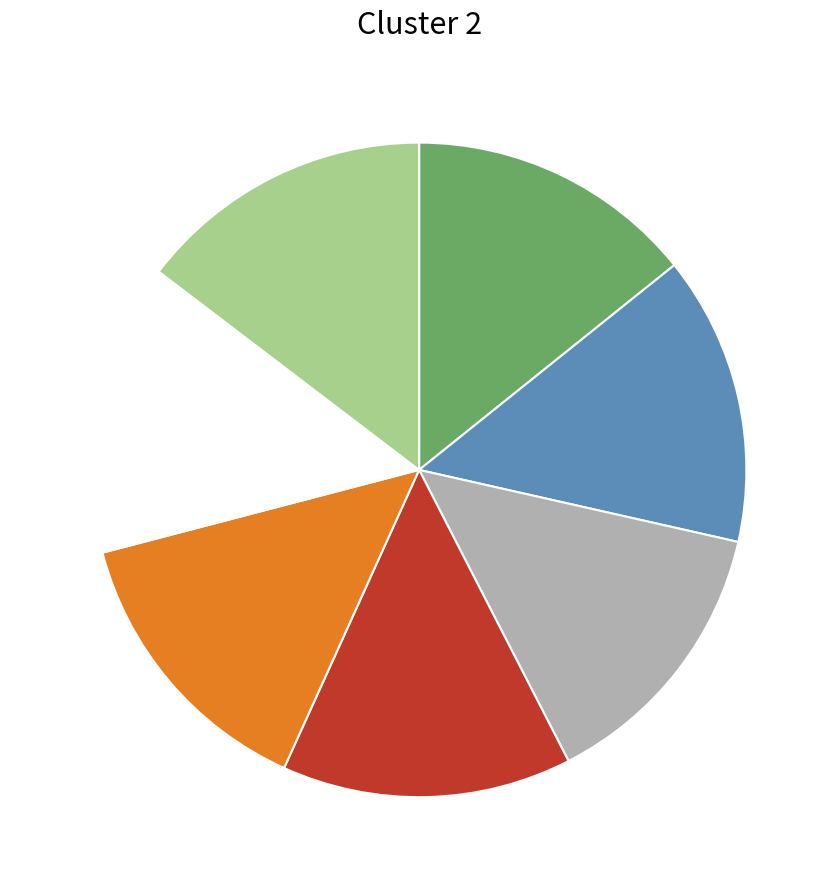

Is there any slice that represents more than half of the pie?

No